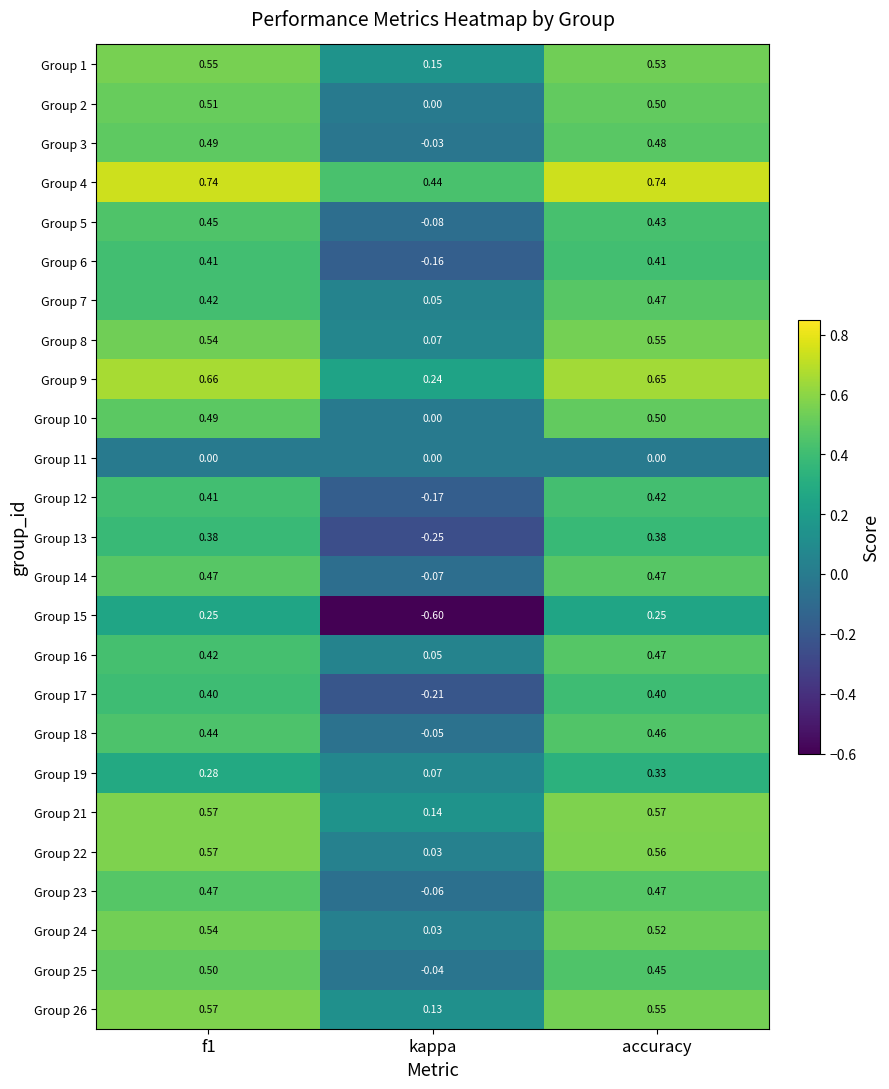

Which category has the lowest value in the Group 23 series?

kappa